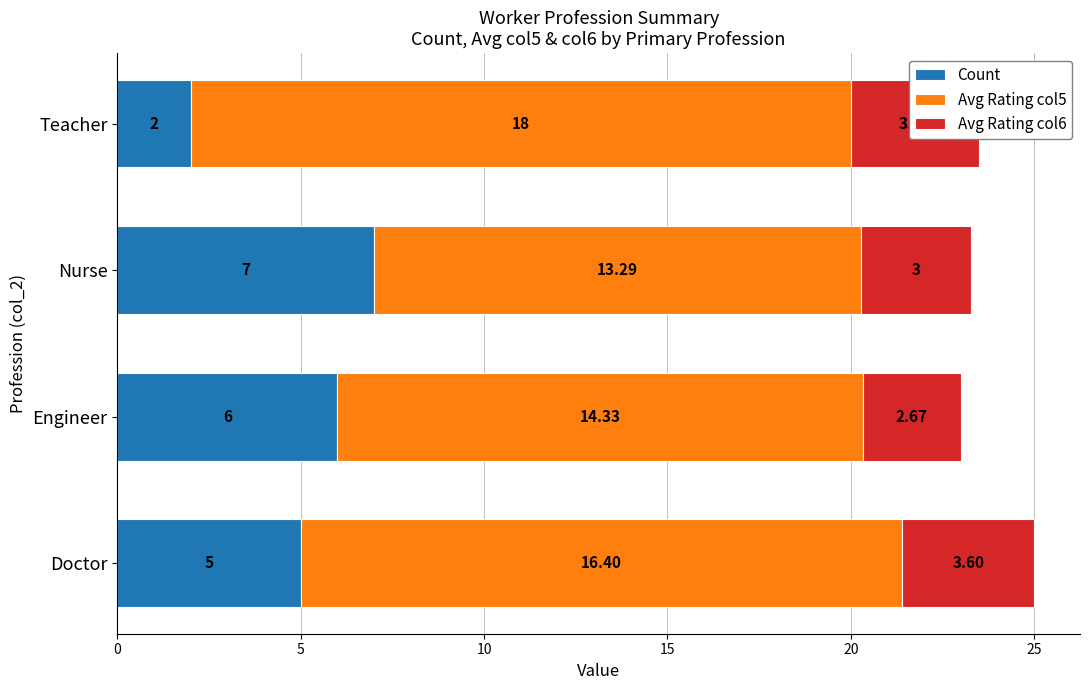

At which category is the sum across all series the highest?

Doctor